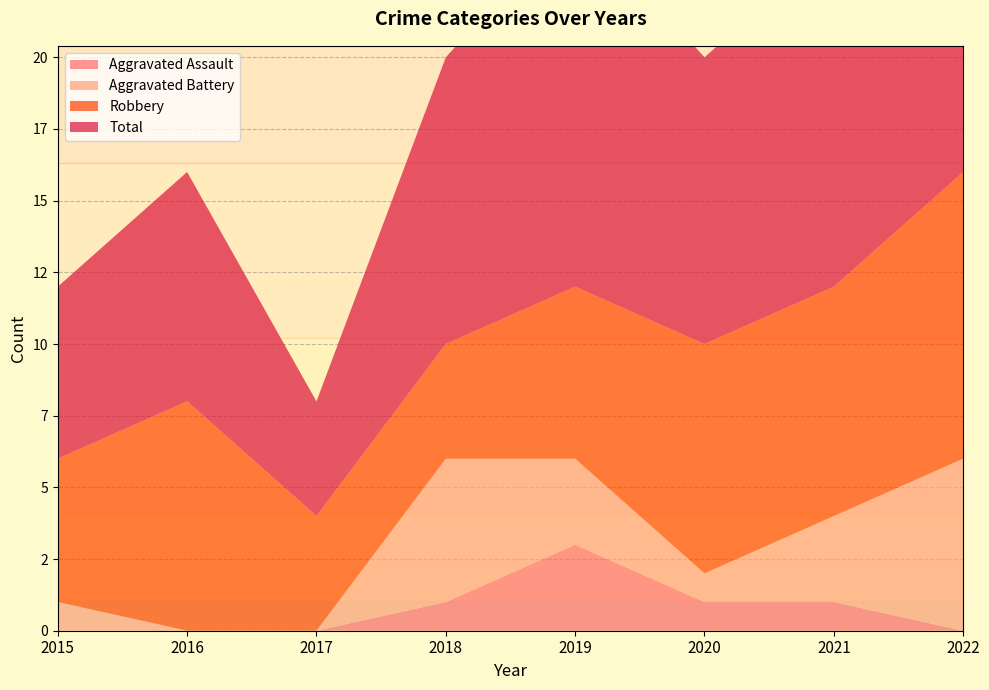

Reading left to right, extract all data points from this chart.

Aggravated Assault: 0	0	0	1	3	1	1	0
Aggravated Battery: 1	0	0	5	3	1	3	6
Robbery: 5	8	4	4	6	8	8	10
Total: 6	8	4	10	13	10	12	17